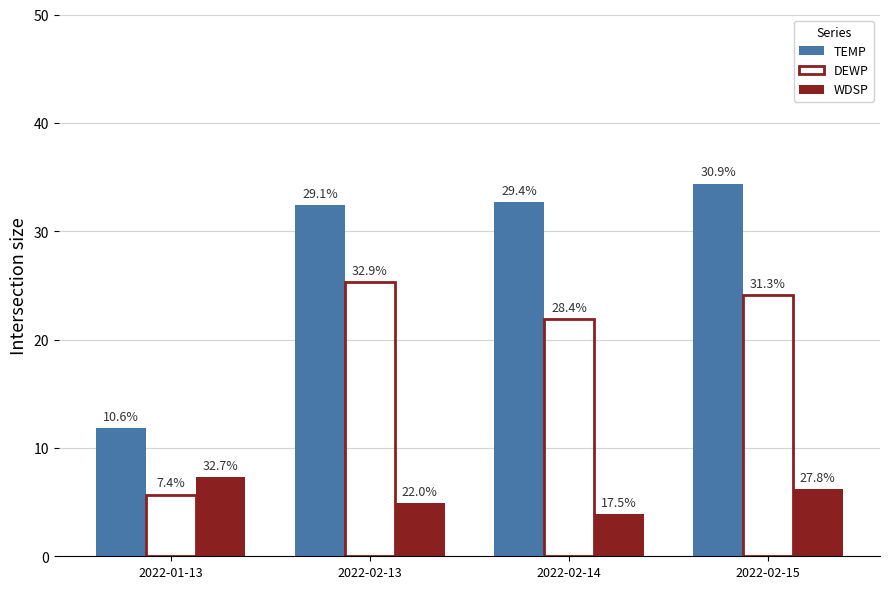

Reading left to right, extract all data points from this chart.

TEMP: 2022-01-13=11.8	2022-02-13=32.4	2022-02-14=32.7	2022-02-15=34.4
DEWP: 2022-01-13=5.7	2022-02-13=25.3	2022-02-14=21.9	2022-02-15=24.1
WDSP: 2022-01-13=7.3	2022-02-13=4.9	2022-02-14=3.9	2022-02-15=6.2